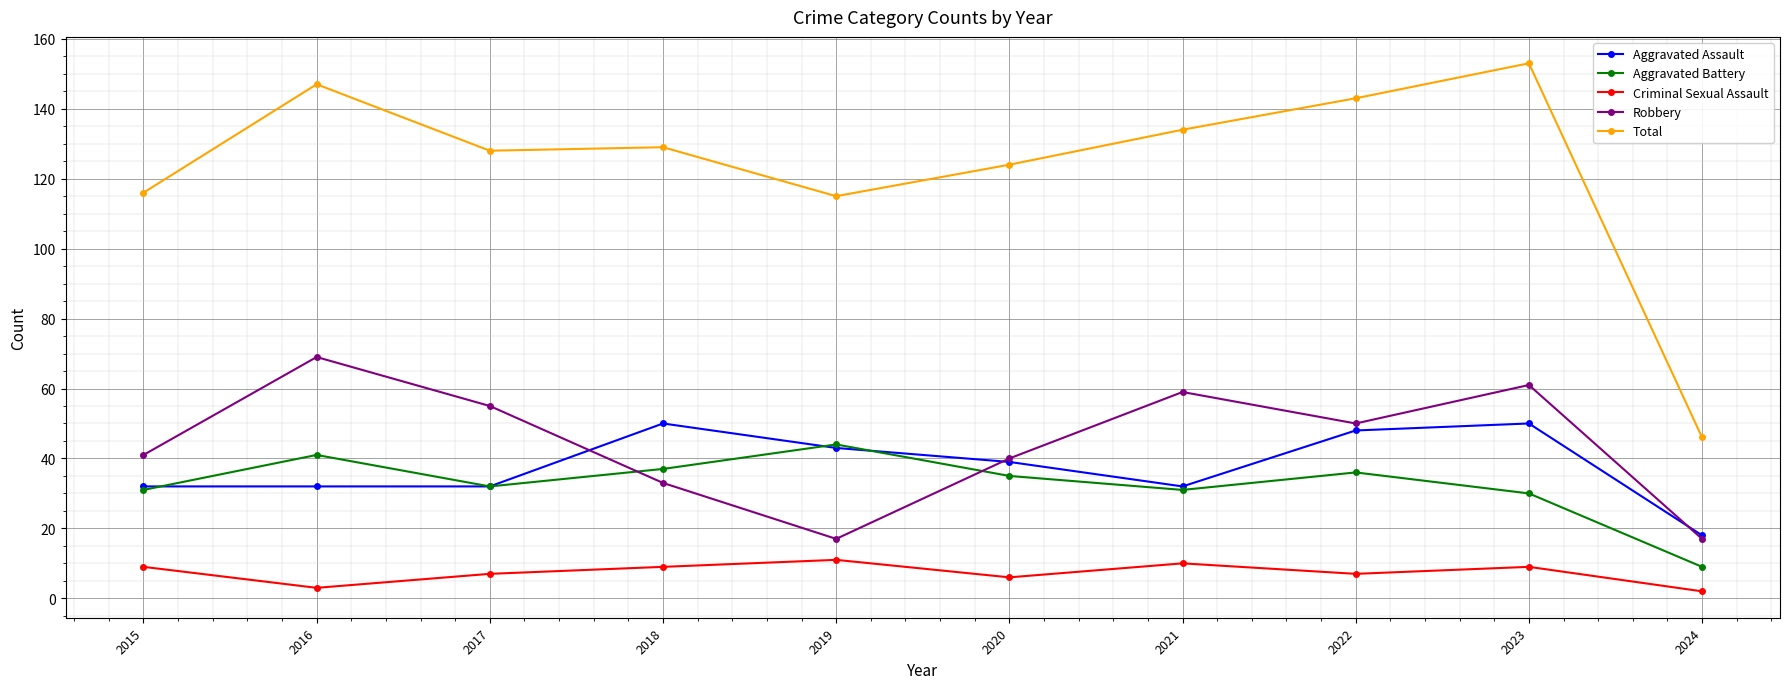

At which category is the sum across all series the highest?

2023